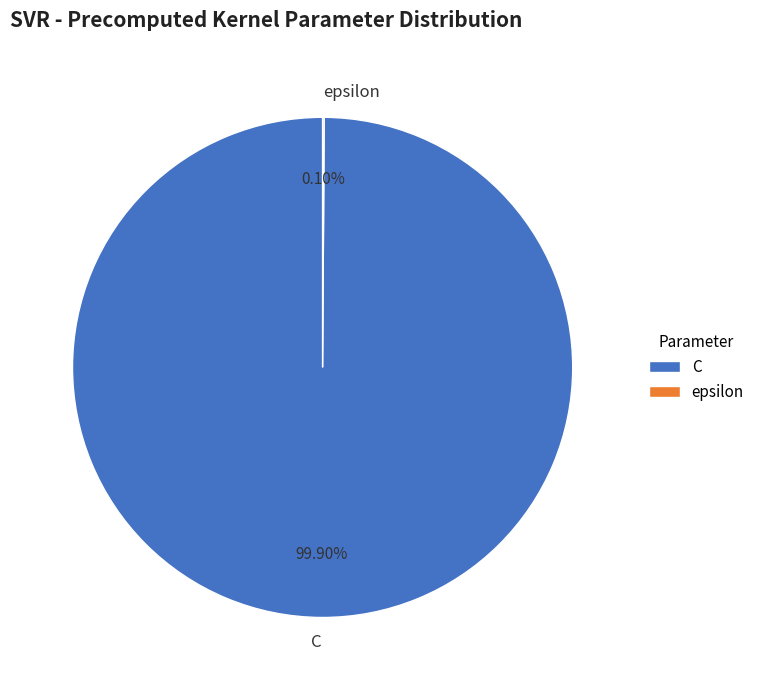

To the nearest percent, what is the average slice percentage?

50%